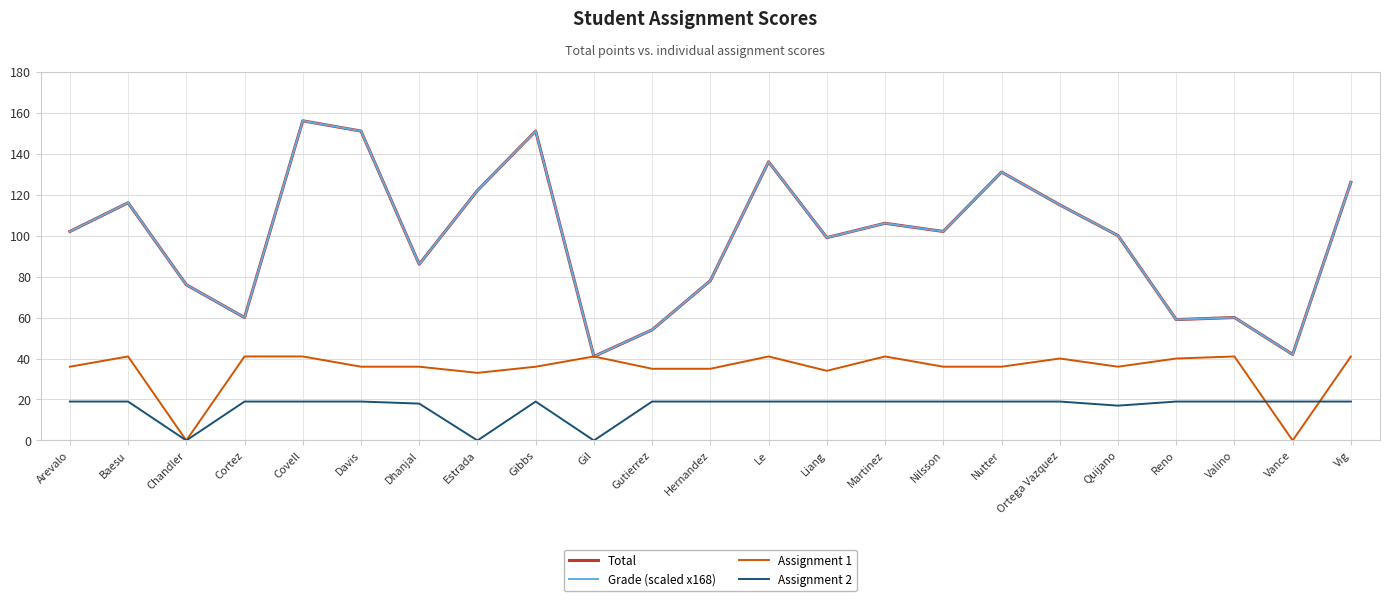

Which series has the widest spread of values?

Total